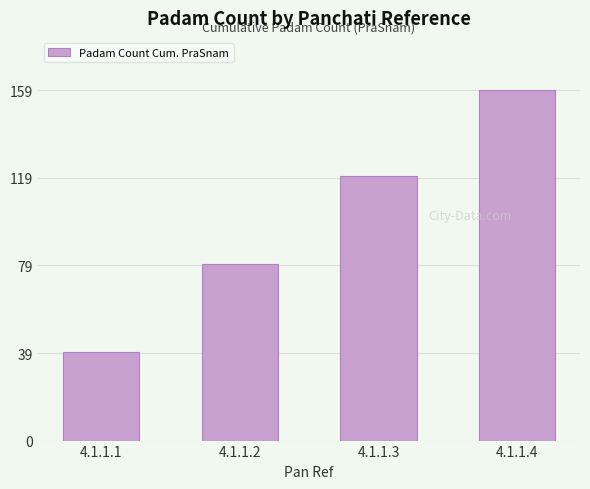

Approximately how many times larger is the value at 4.1.1.2 compared to 4.1.1.3?

0.7